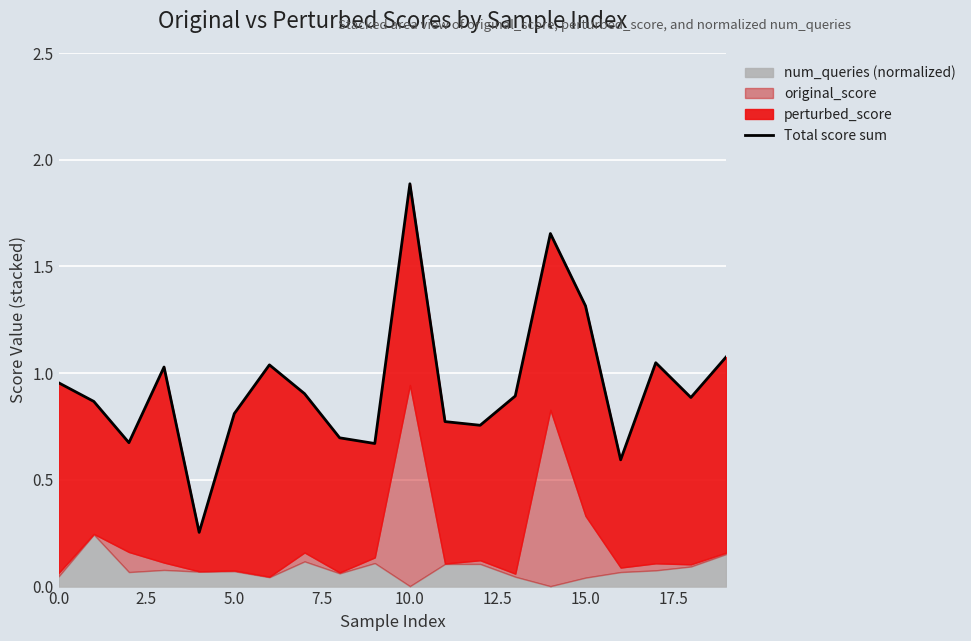

The chart shows a value of 1.6 at 17.5. True or false?

False